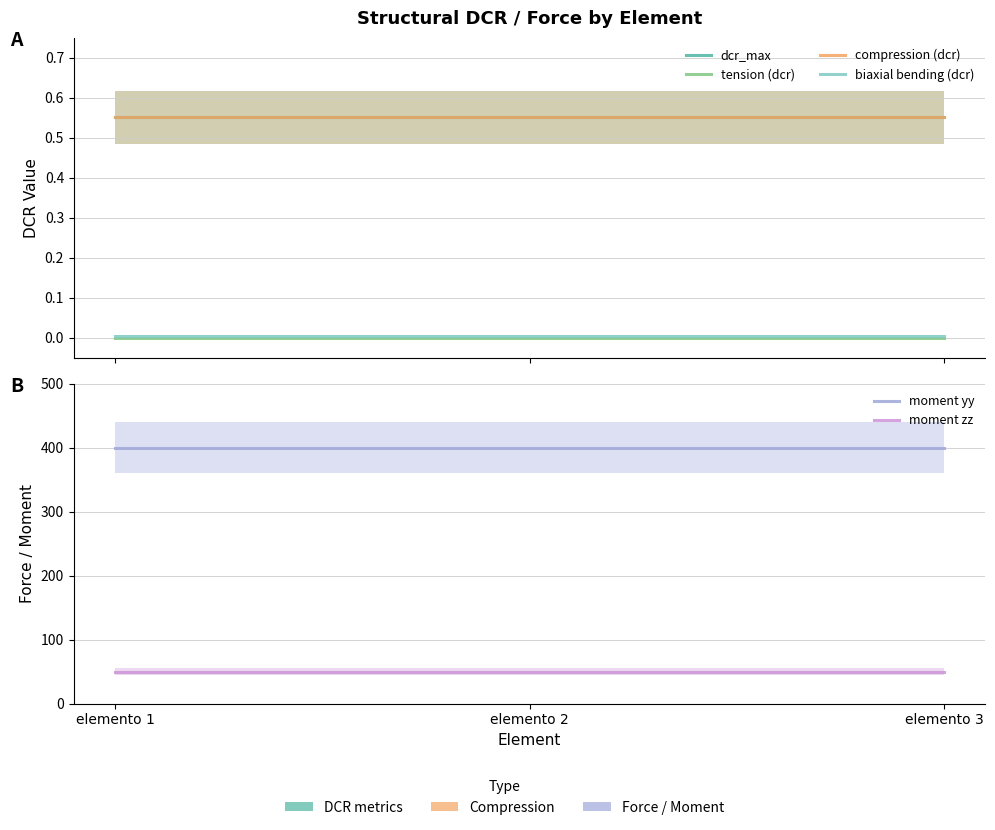

Is it true that compression (dcr) equals 0.6 at elemento 3?

True